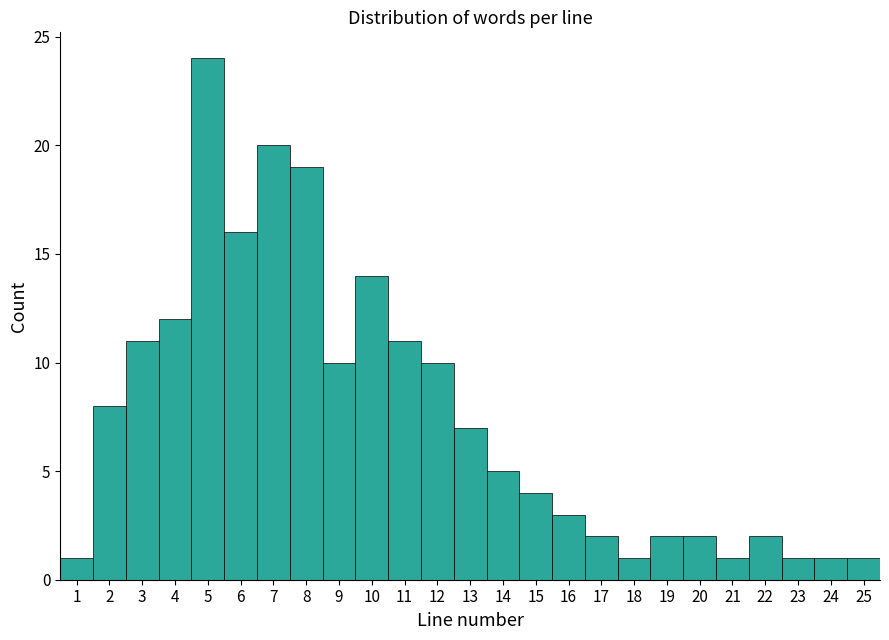

Which range on the x-axis has the tallest bar?

4.5 to 5.5